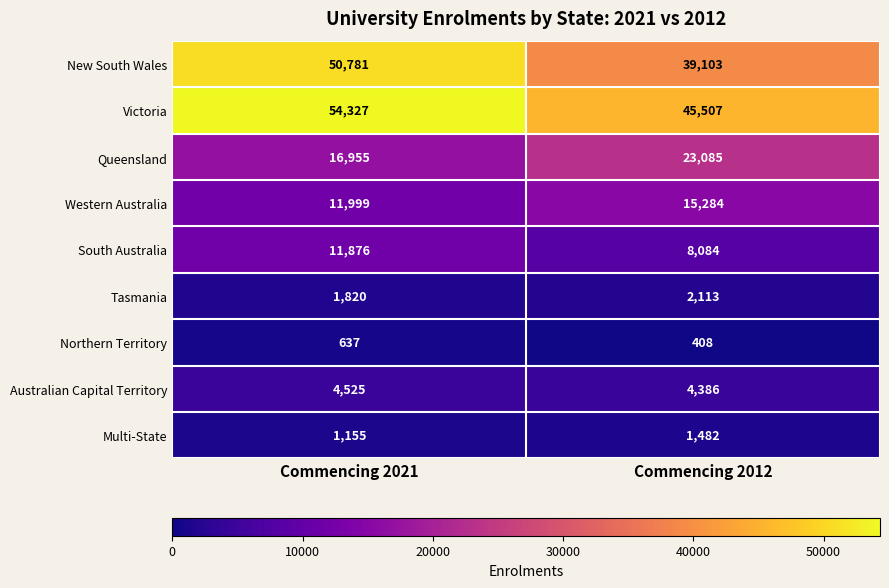

Reading left to right, what are all the values shown in this chart?

New South Wales: 50781	39103
Victoria: 54327	45507
Queensland: 16955	23085
Western Australia: 11999	15284
South Australia: 11876	8084
Tasmania: 1820	2113
Northern Territory: 637	408
Australian Capital Territory: 4525	4386
Multi-State: 1155	1482